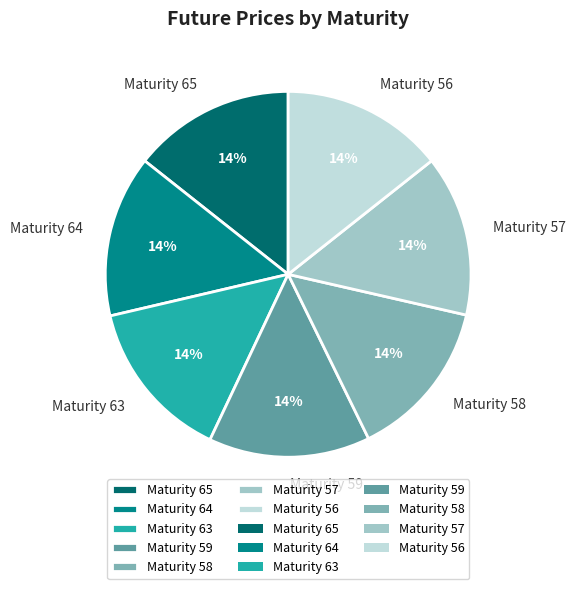

True or false: Maturity 63 accounts for 23% of the total.

False